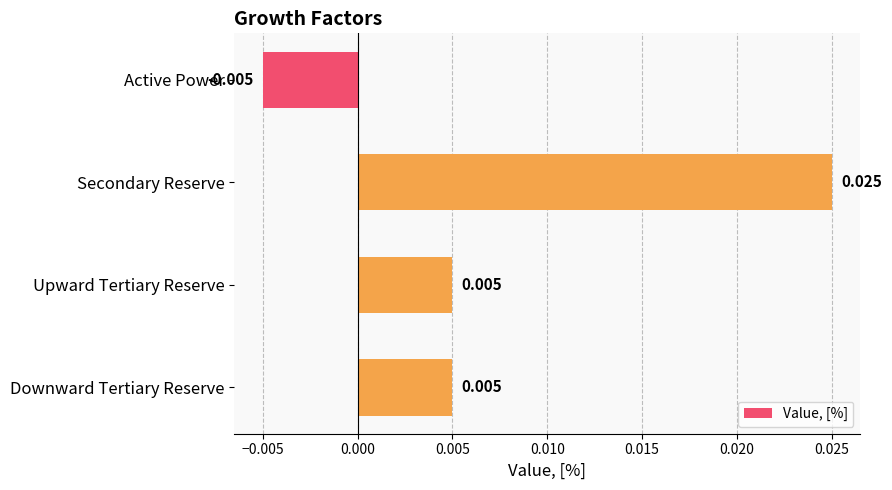

What is the label of the 1st bar from the bottom?

Downward Tertiary Reserve